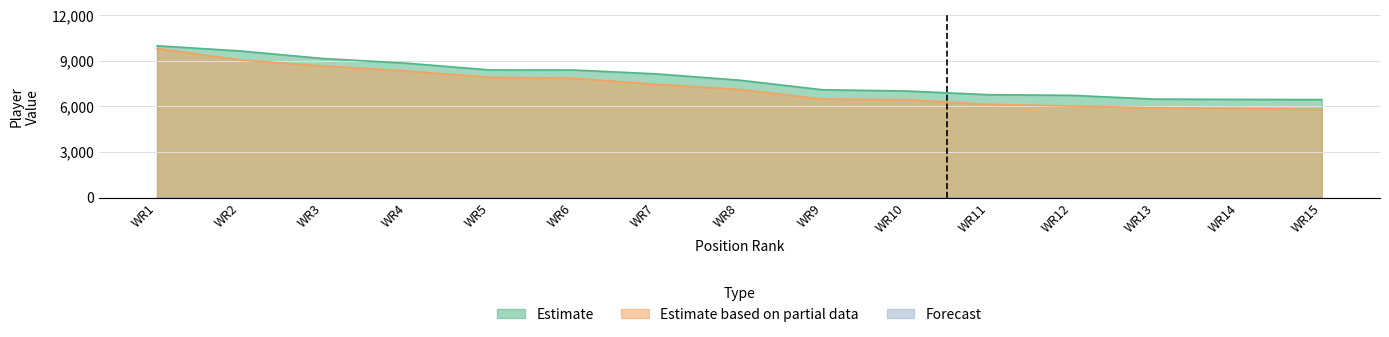

Reading right to left, what are all the values shown in this chart?

Value: 6449	6463	6482	6729	6773	7018	7098	7729	8145	8400	8403	8849	9155	9654	9997
SFValue: 5799	5869	5900	6030	6135	6445	6488	7120	7454	7860	7918	8332	8667	9061	9816